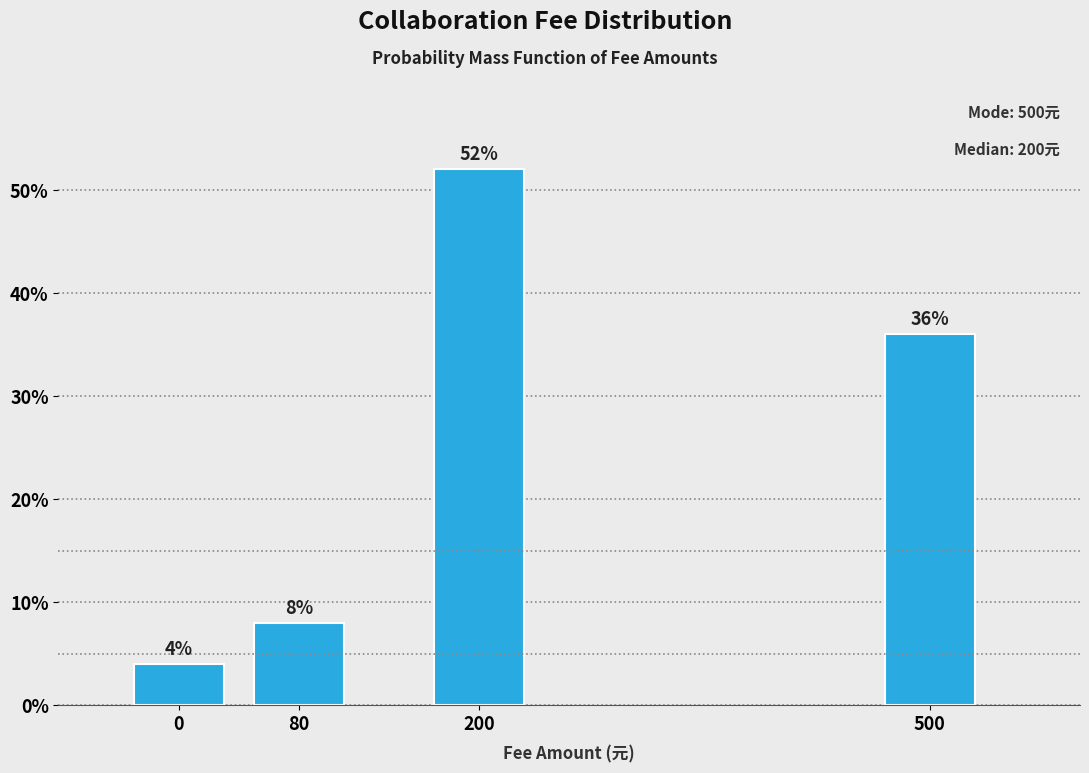

Reading left to right, transcribe all the data shown in this chart.

4	8	52	36